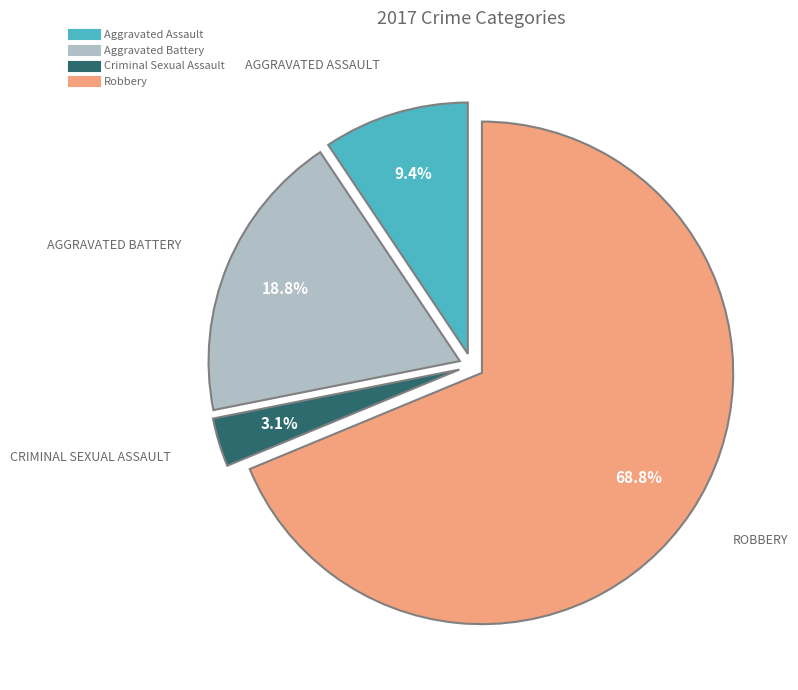

What percentage do Aggravated Assault and Criminal Sexual Assault together represent?

12.5%